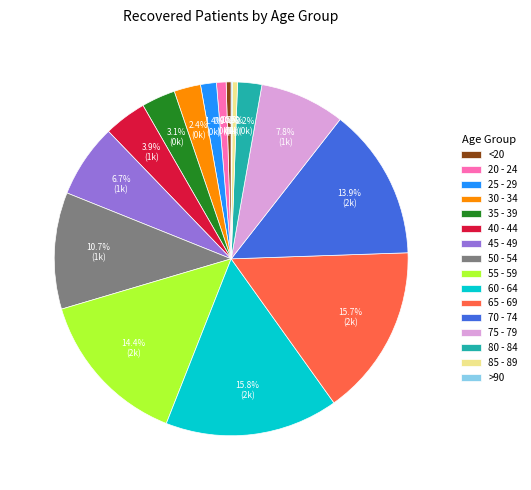

True or false: 65 - 69 accounts for 16% of the total.

True